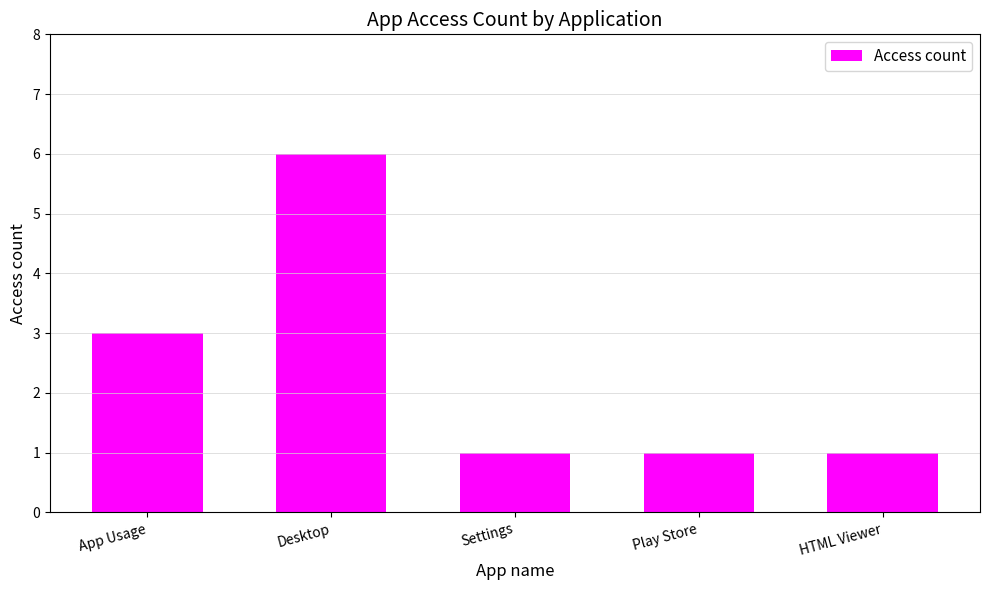

Are the bars grouped side by side (vs. stacked)?

No